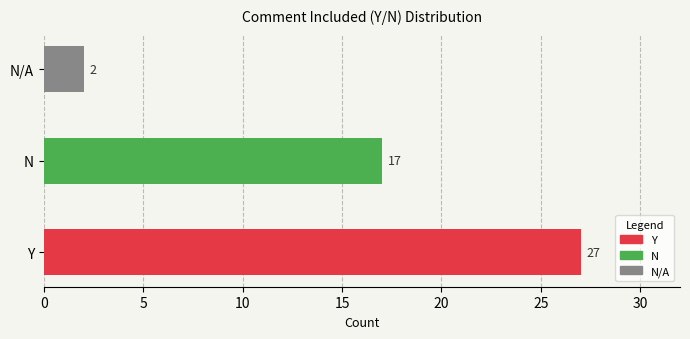

What is the label of the 1st bar from the left?

Y